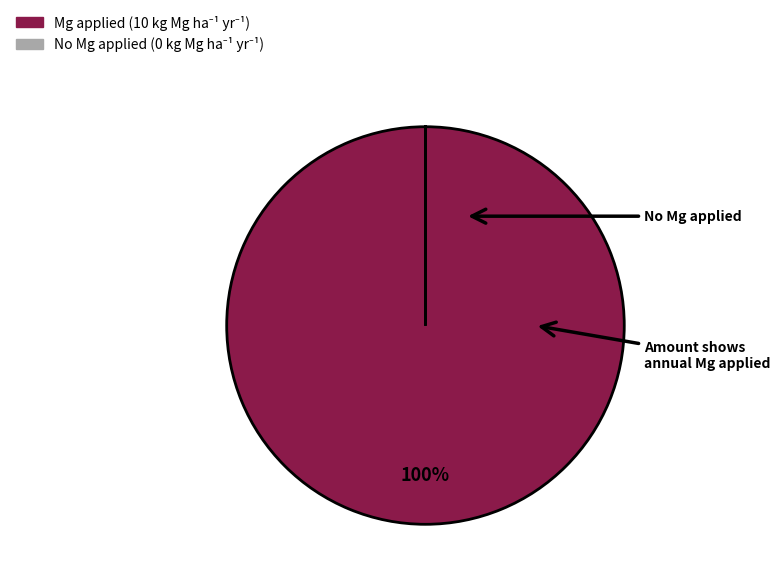

Is there any slice that represents more than half of the pie?

Yes